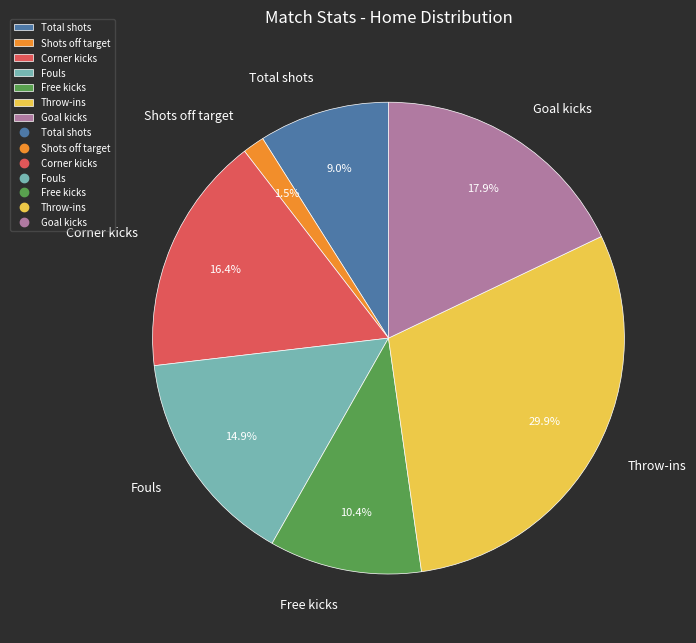

How many slices are in this pie chart?

7